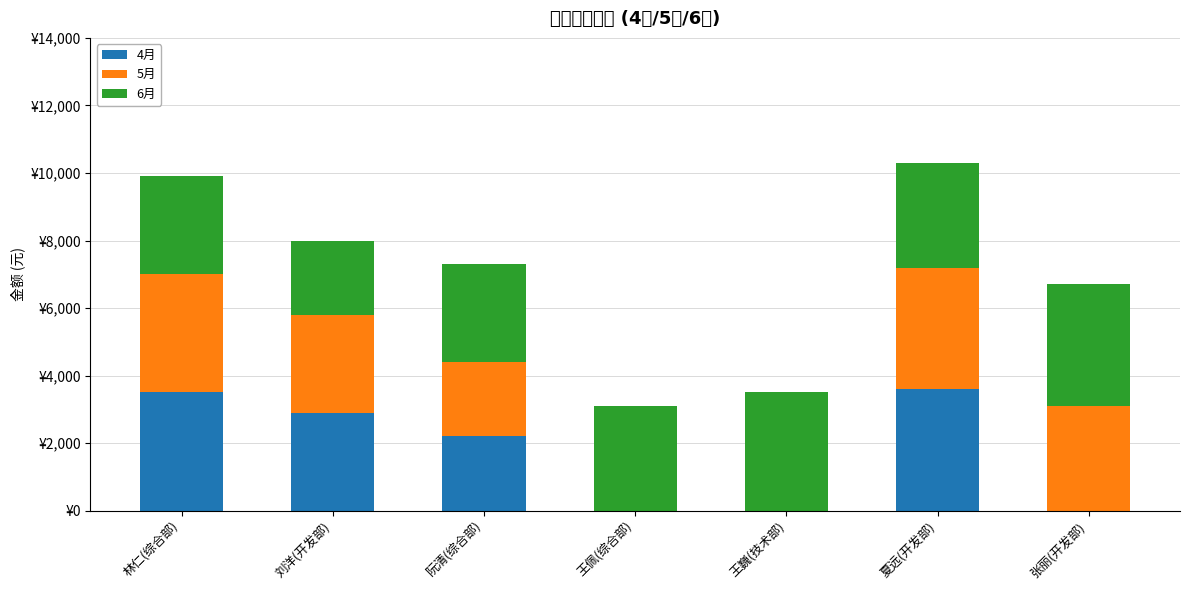

Rank the series at 刘洋(开发部) from highest to lowest value.

4月, 5月, 6月